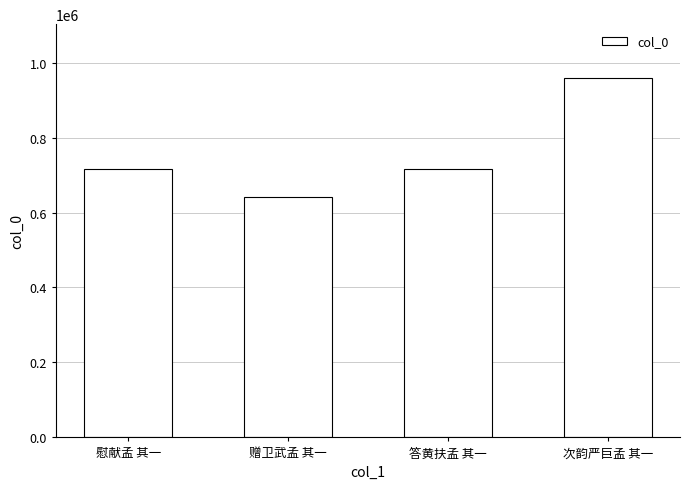

What is the difference between the maximum and minimum values?

317208